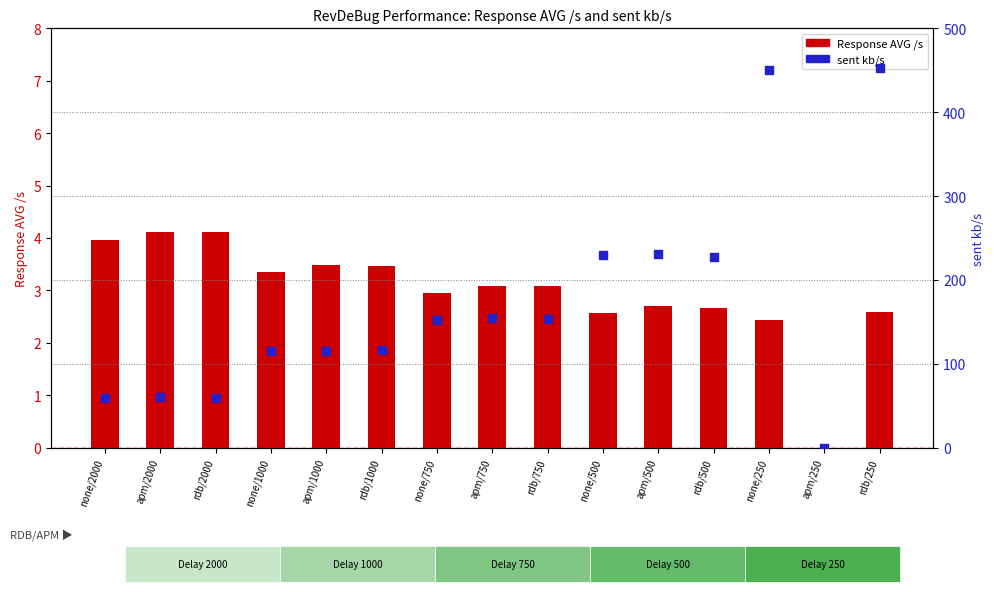

At which category is the sum across all series the highest?

rdb/250